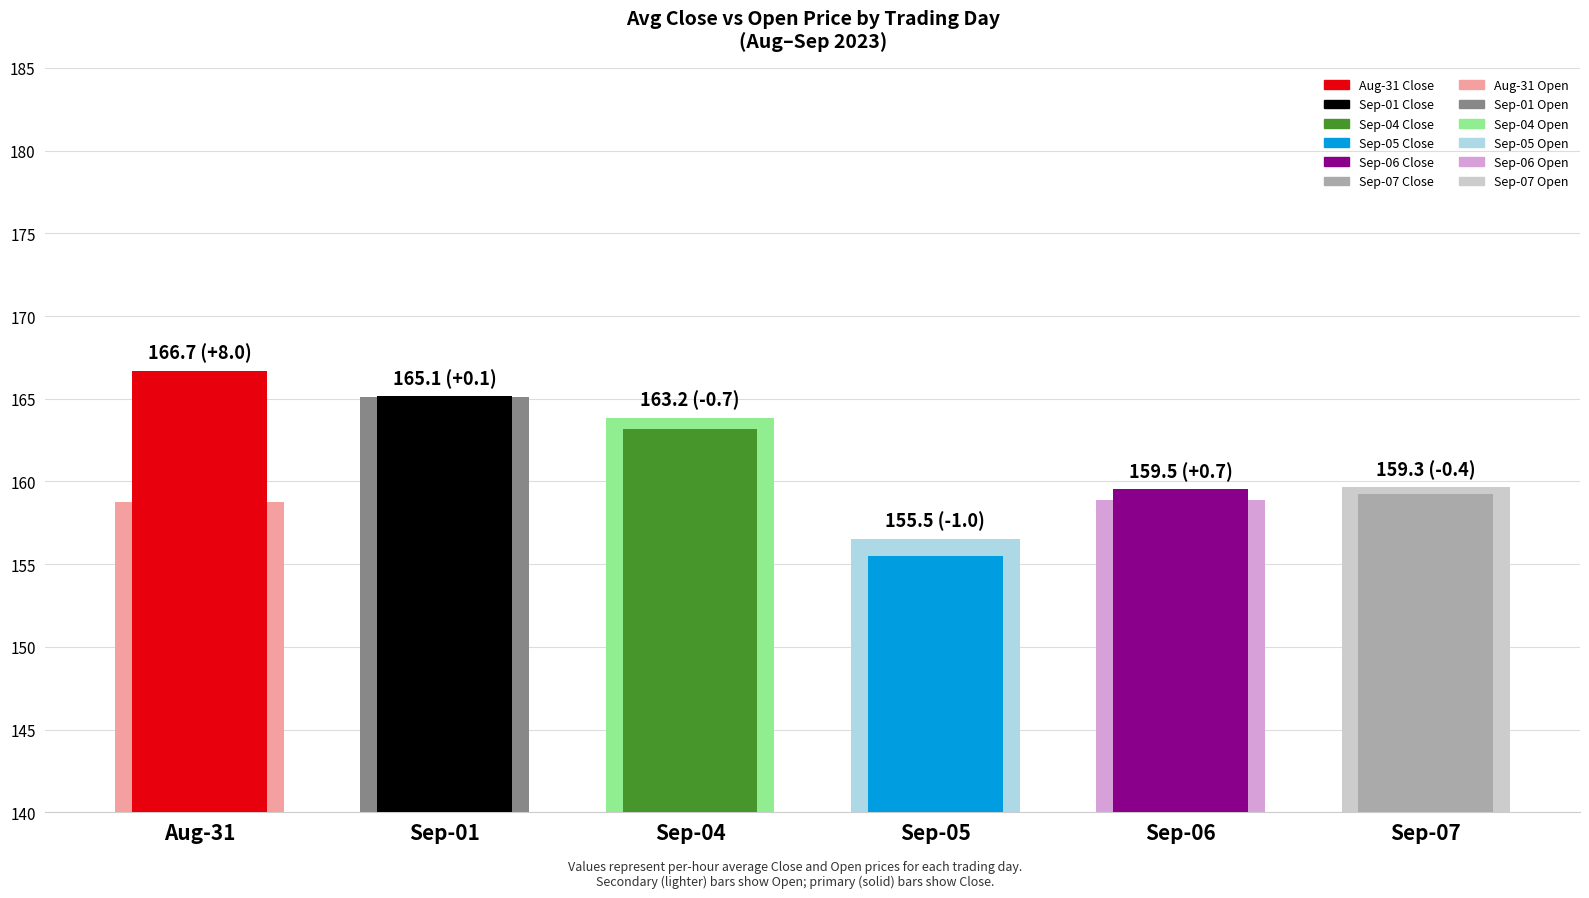

The Avg Close series shows 93.4 at 2023-09-04. True or false?

False